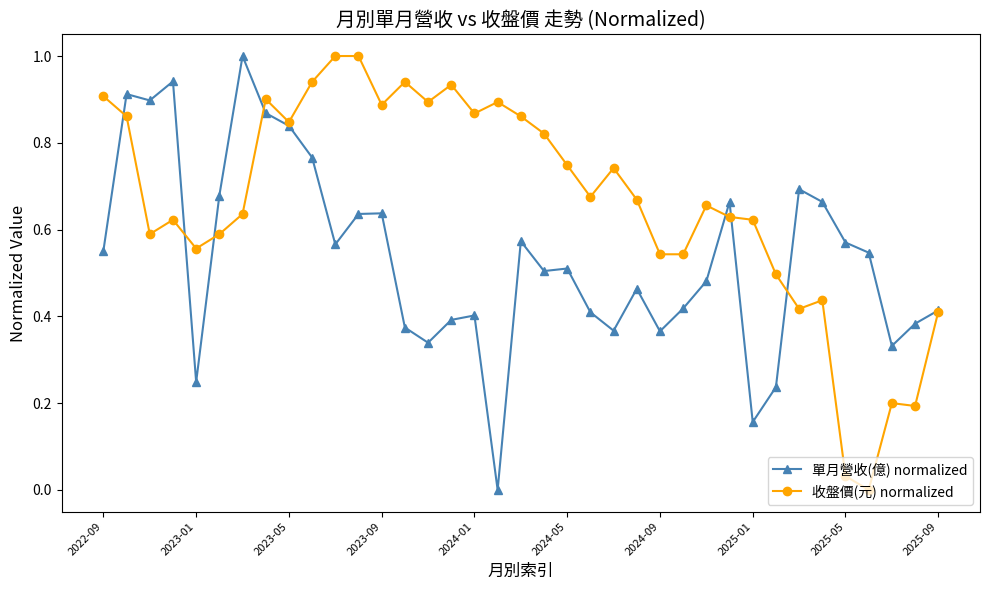

What is the highest value of the 單月營收(億) normalized series?

1.0